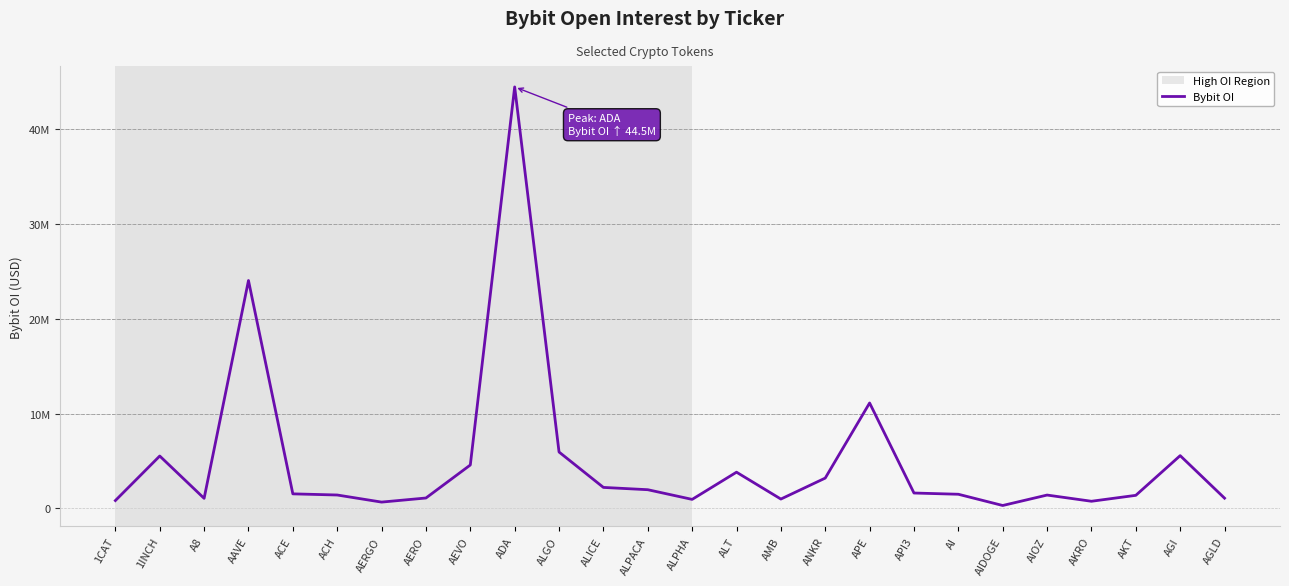

What is the average value?

4960212